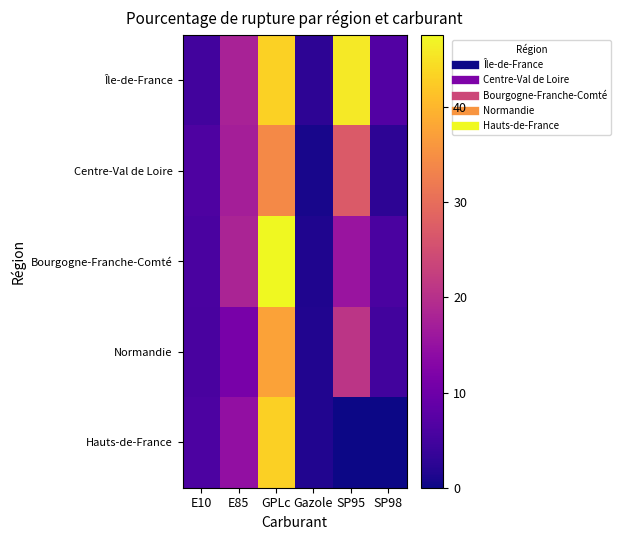

How many categories are shown in the chart?

6